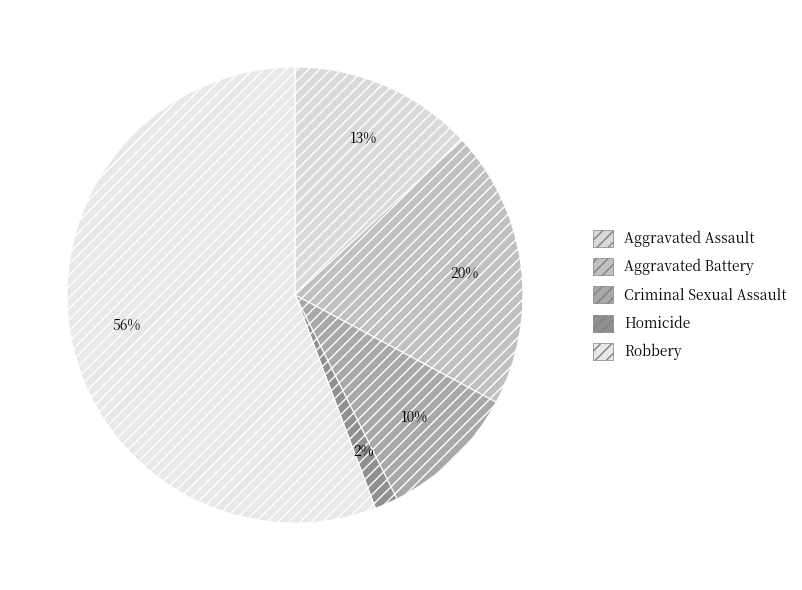

Rank the categories by value from lowest to highest.

Homicide, Criminal Sexual Assault, Aggravated Assault, Aggravated Battery, Robbery